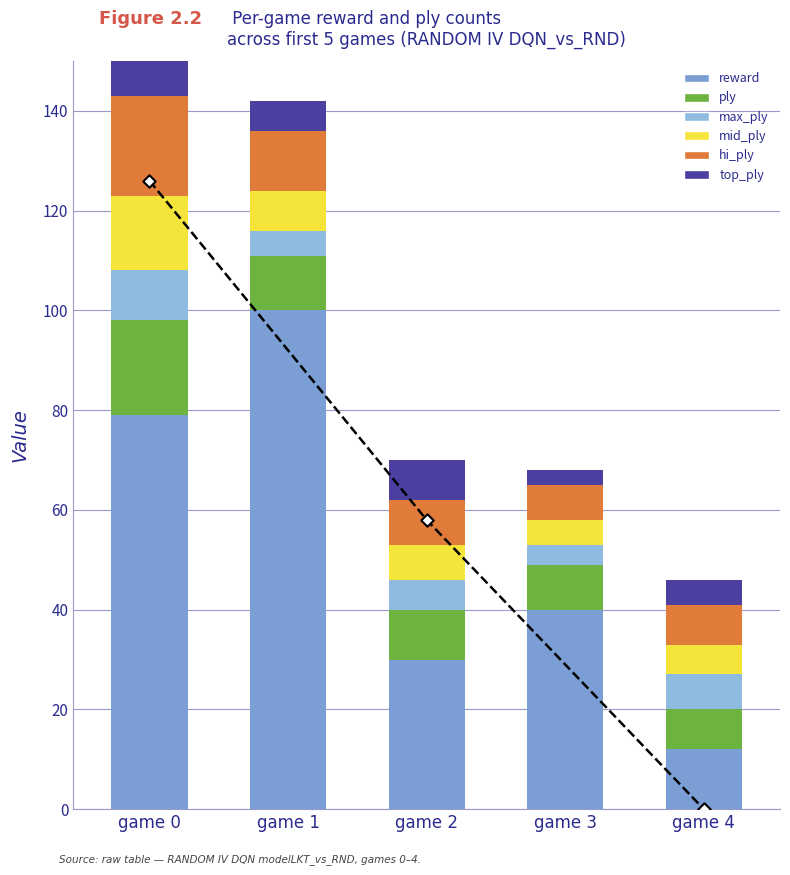

Is the value of ply at game 4 greater than the value of max_ply at game 0?

No